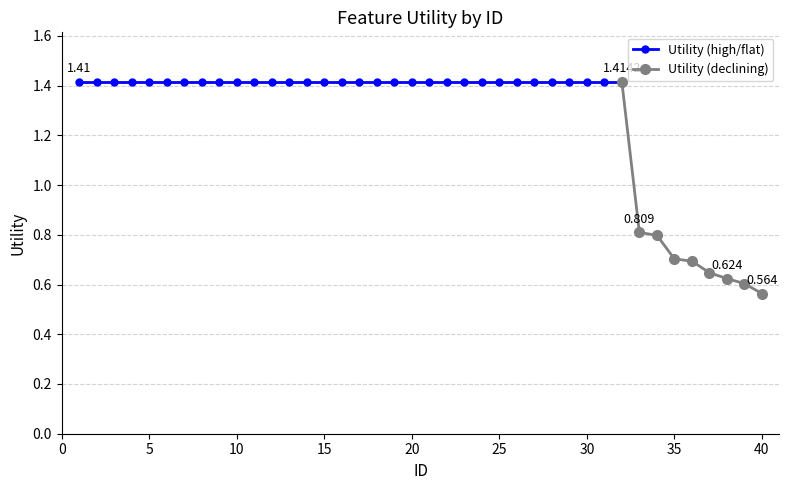

Which label corresponds to the smallest value in the chart?

40